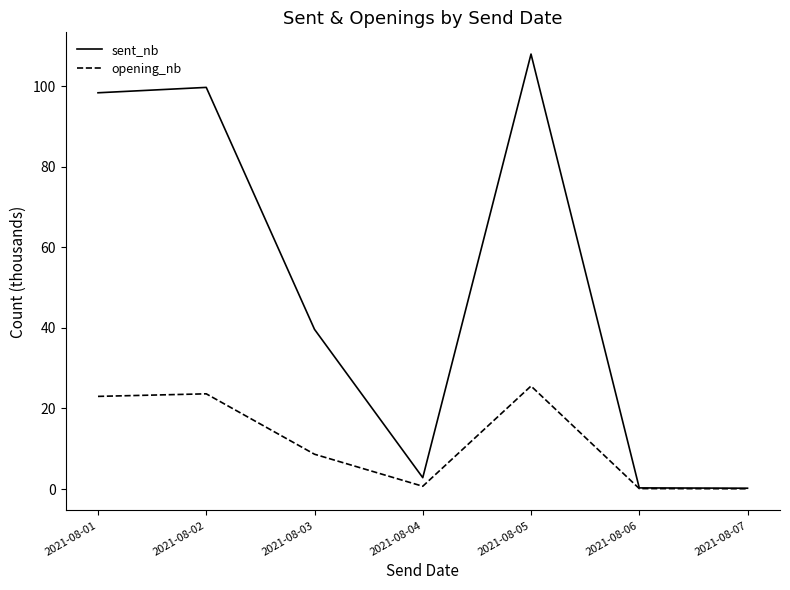

Does the chart display data point markers on the line(s)?

No